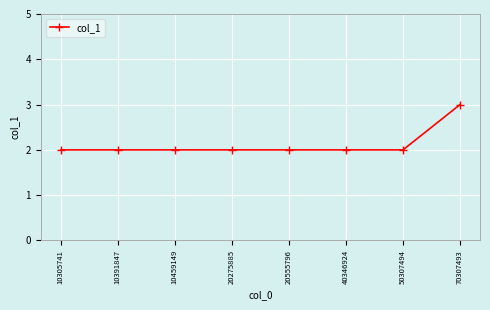

What is the smallest value displayed?

2